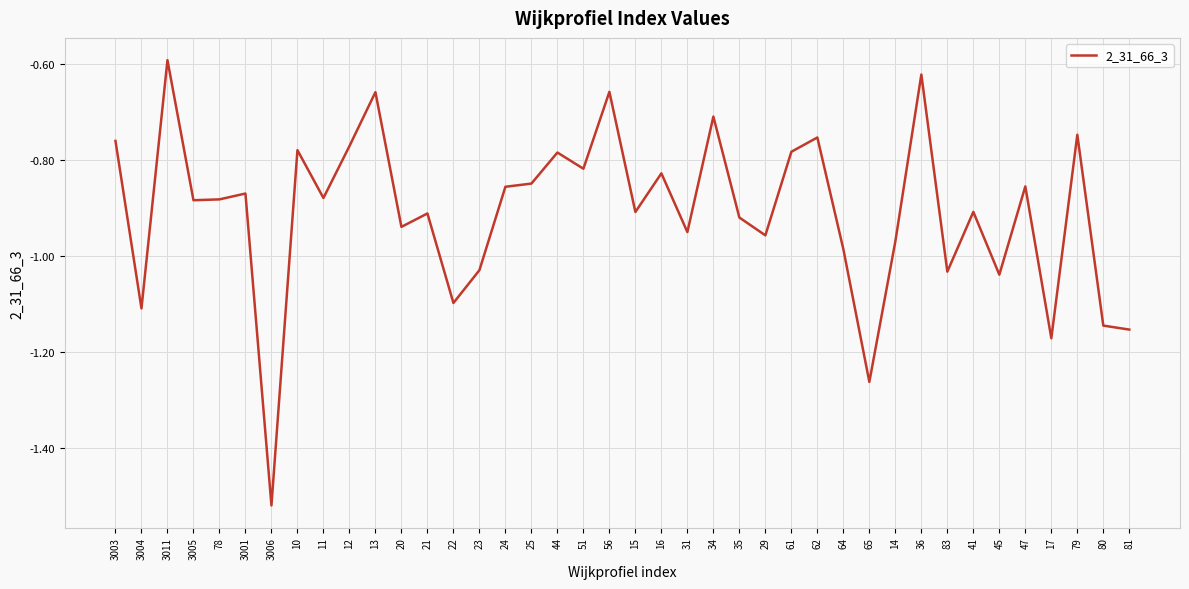

Is it true that the value at 35 is -0.9?

True